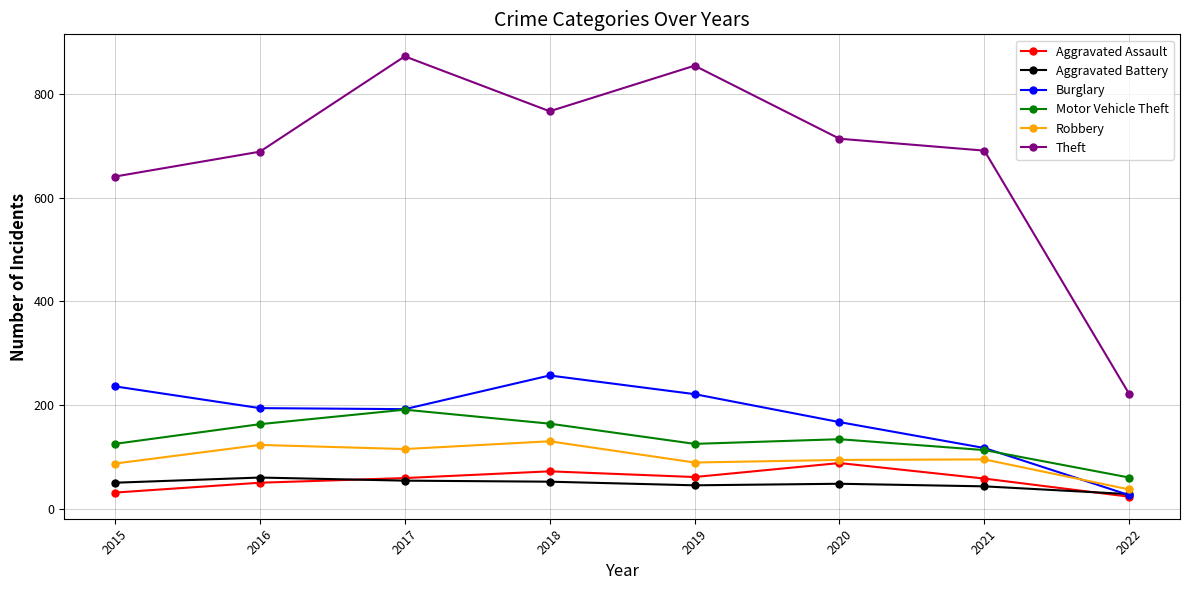

Read the Aggravated Battery value at 2022.

28